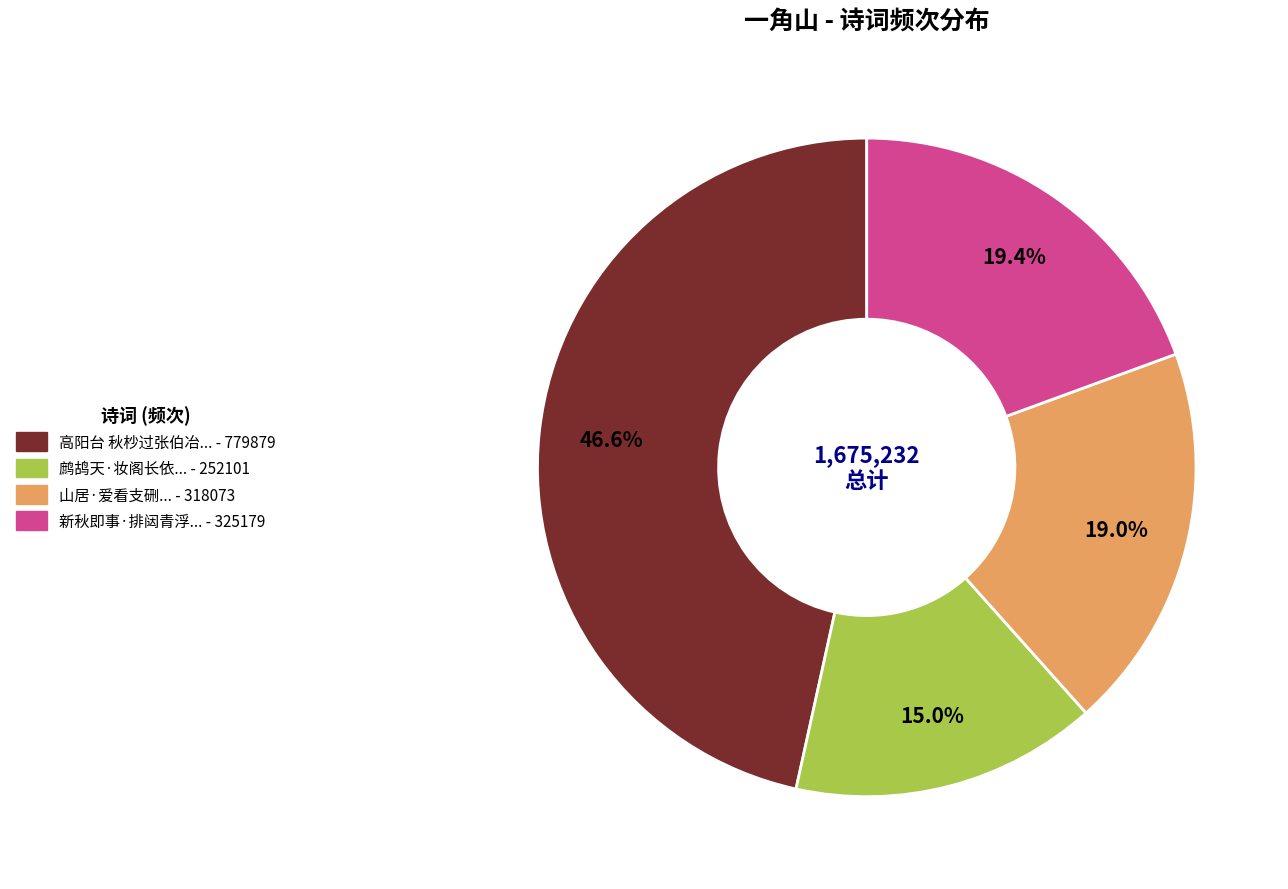

Is there any slice that represents more than half of the pie?

No